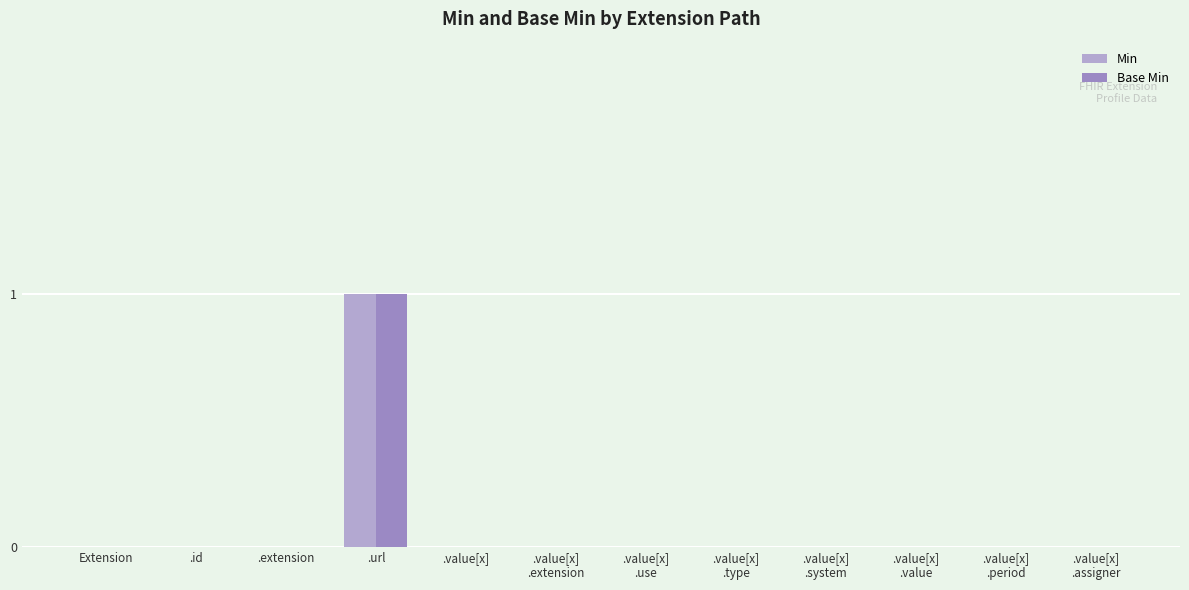

What is the sum of all Min values?

1